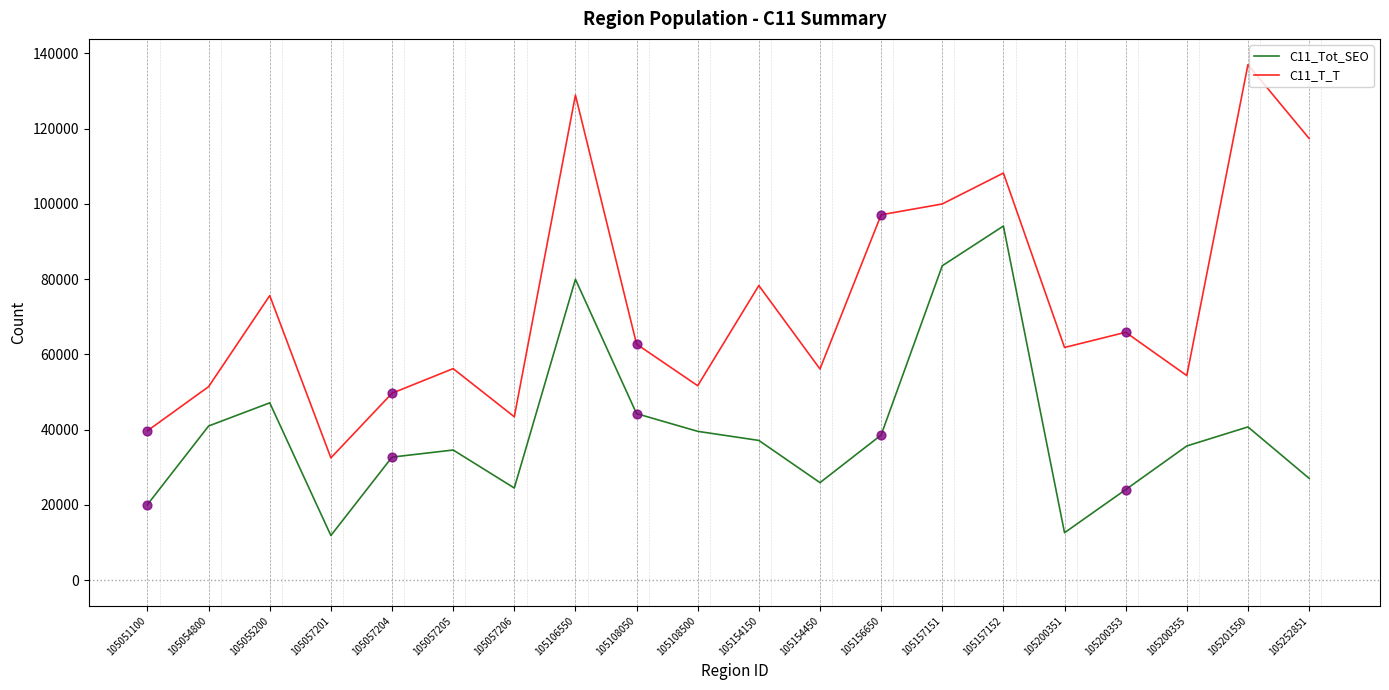

What is the total value across all series at 105200351?

74421